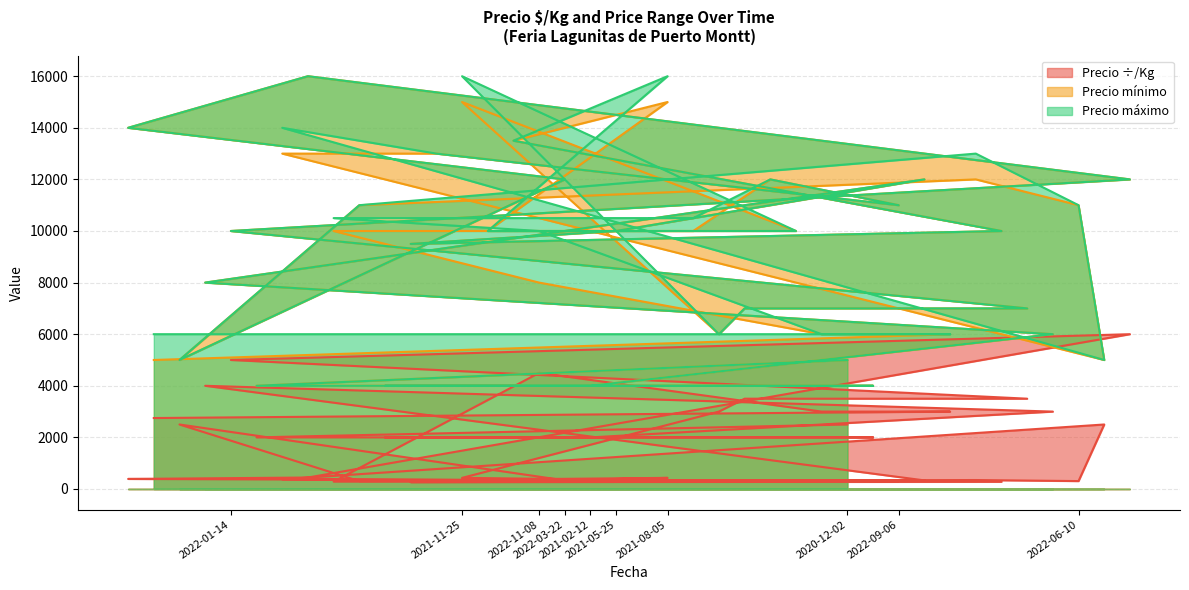

True or false: Precio mínimo has more than 2 interior local peaks.

True